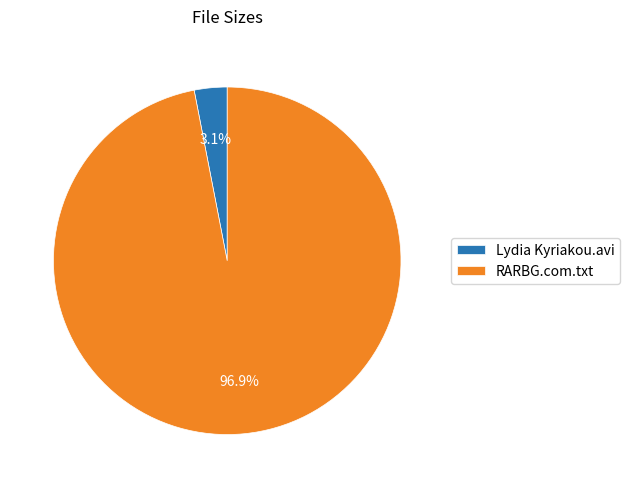

How much of the chart is everything except Lydia Kyriakou.avi?

96.9%